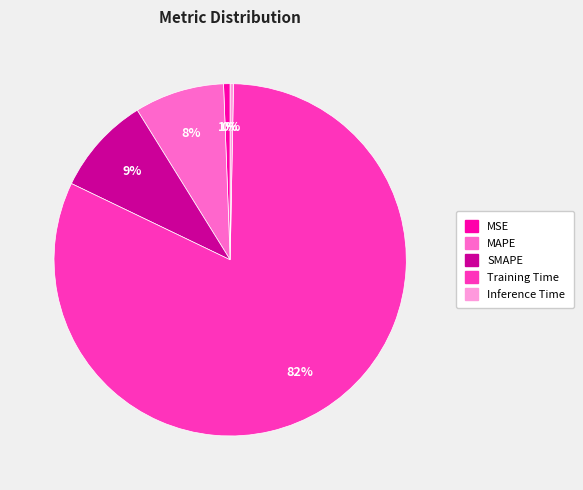

To the nearest percent, what is the average slice percentage?

20%